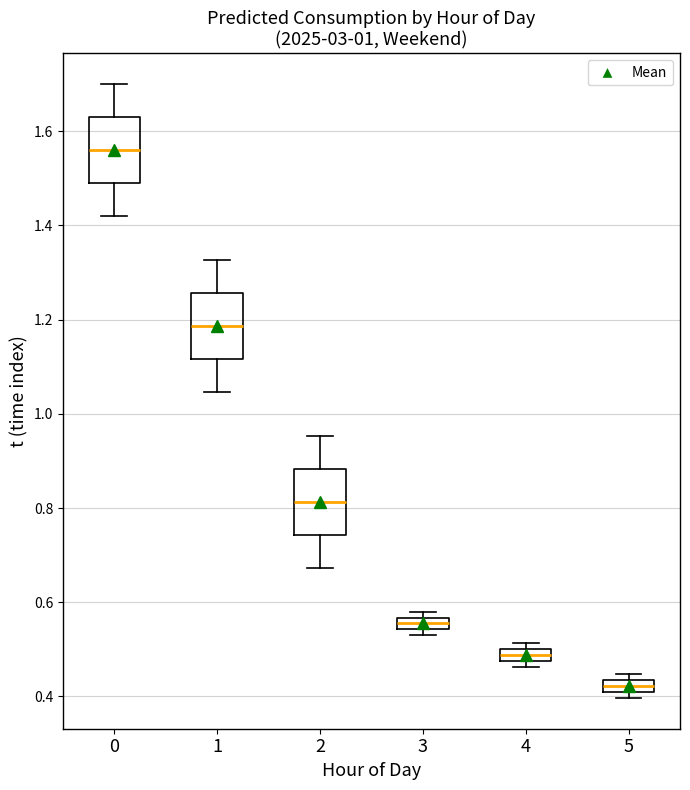

Which box's median line is the lowest?

5